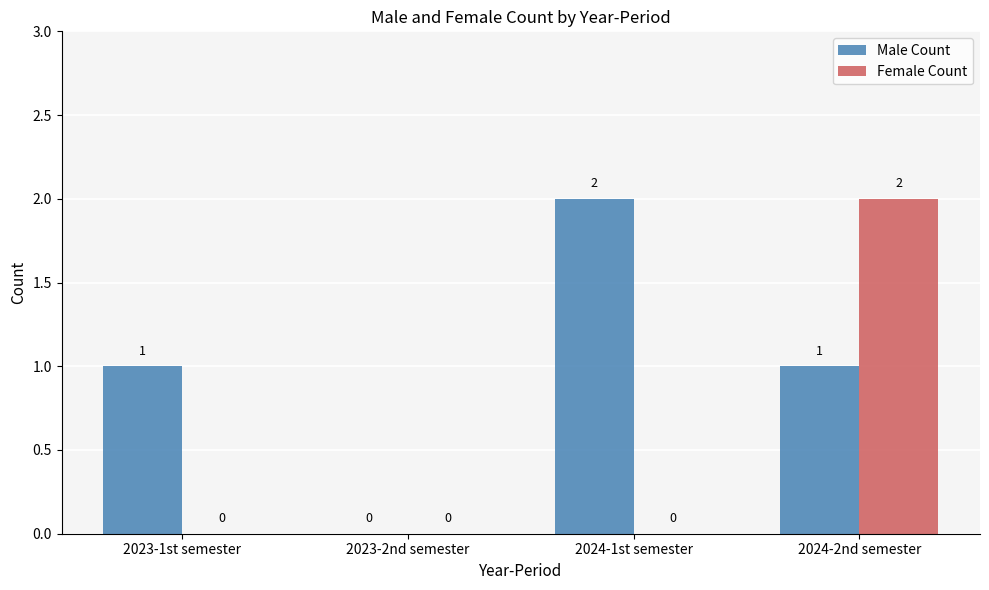

What is the difference between the Female Count values at 2024-2nd semester and 2023-1st semester?

2